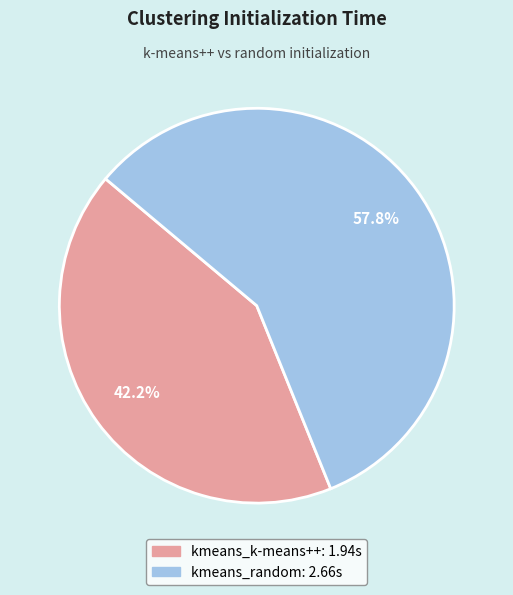

Does any single category account for the majority?

Yes